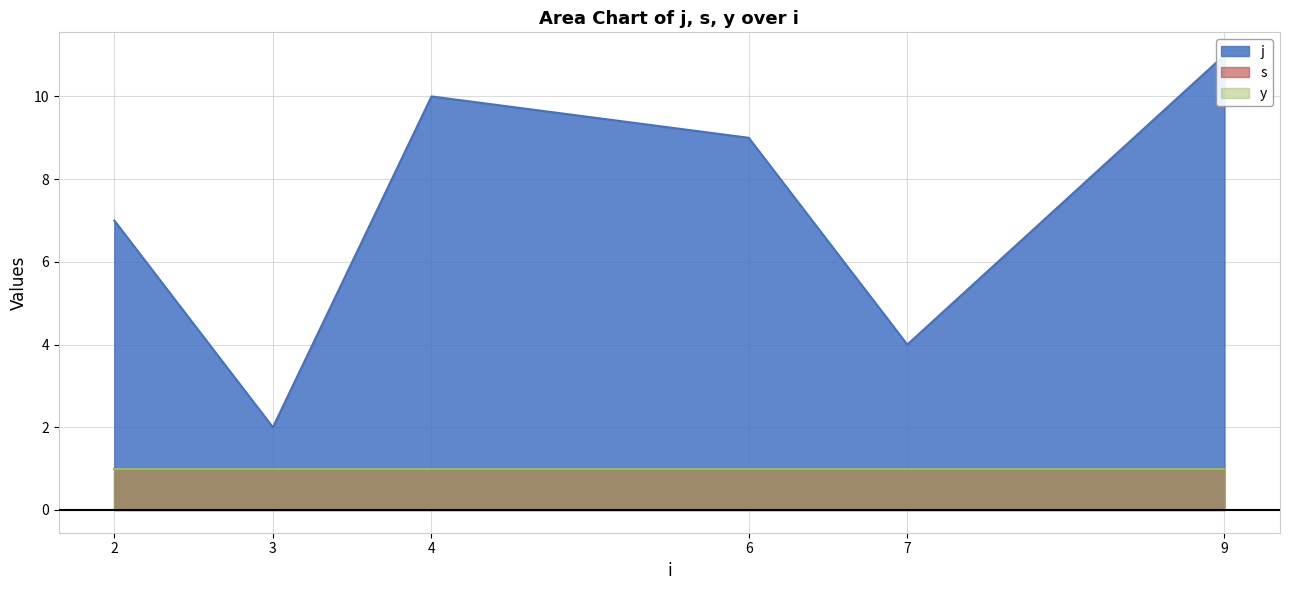

What is the total value across all series at 7?

6